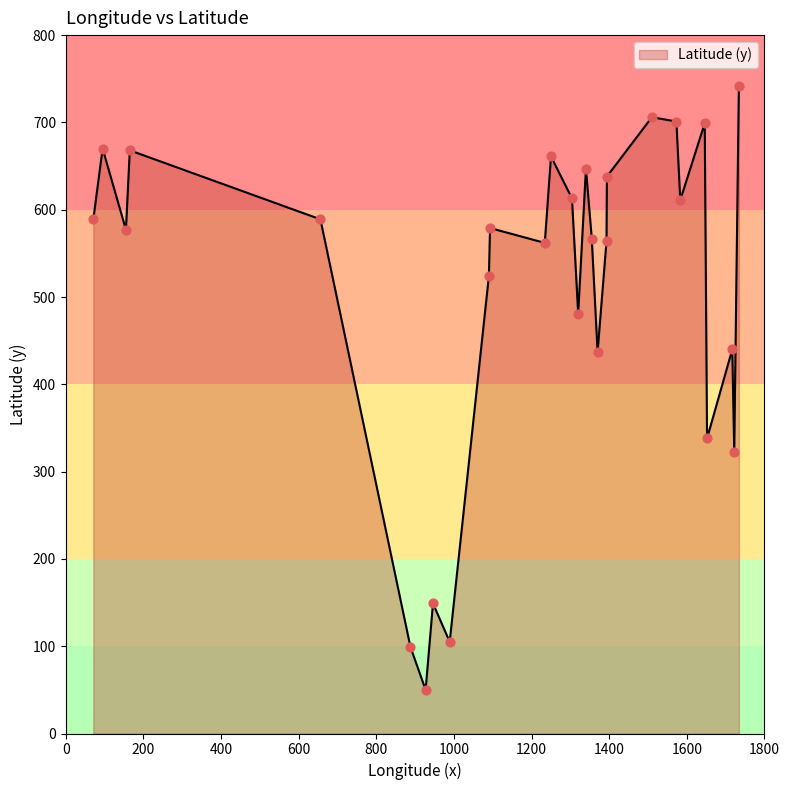

What is the maximum value shown in the chart?

742